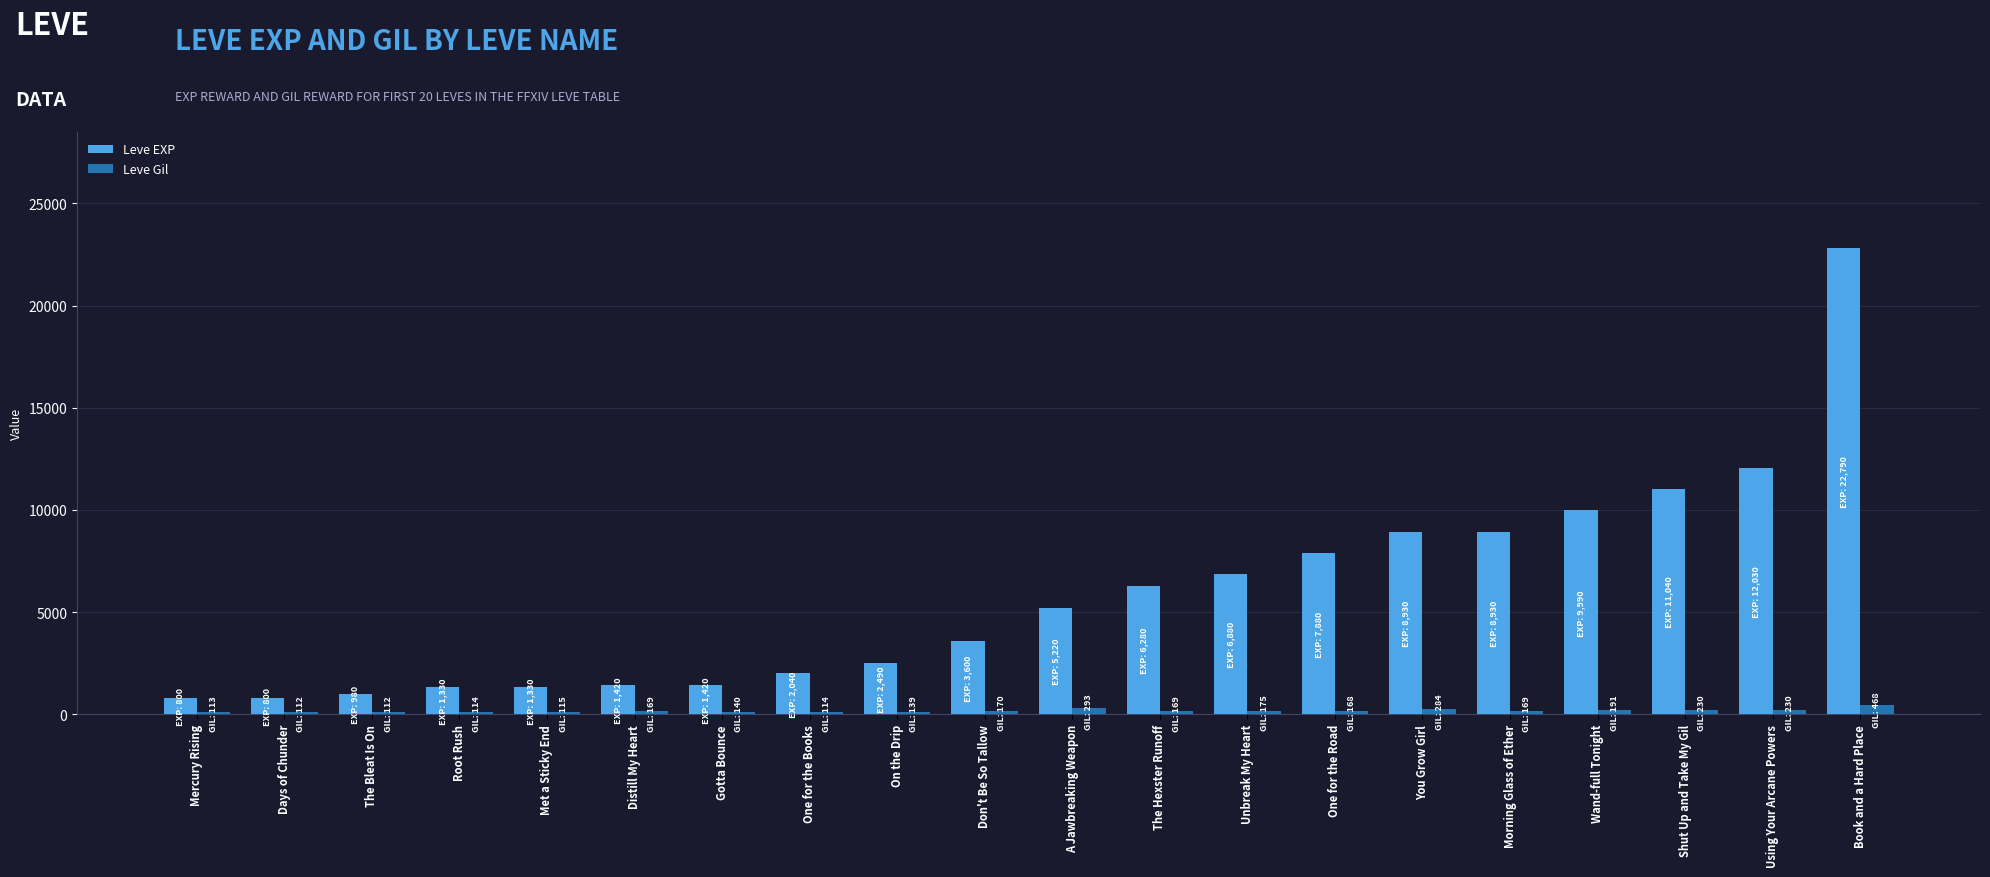

What is the label of the 19th bar from the right?

Days of Chunder